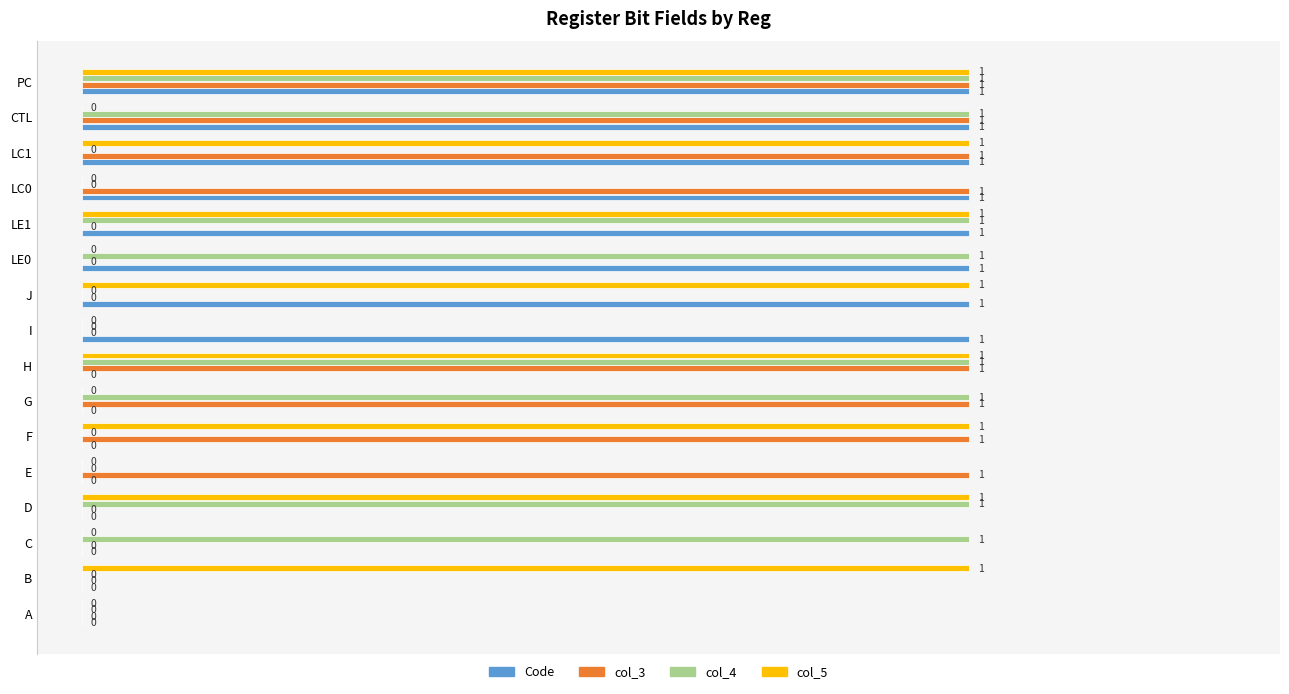

Which series changed the most between LE0 and LE1?

col_5